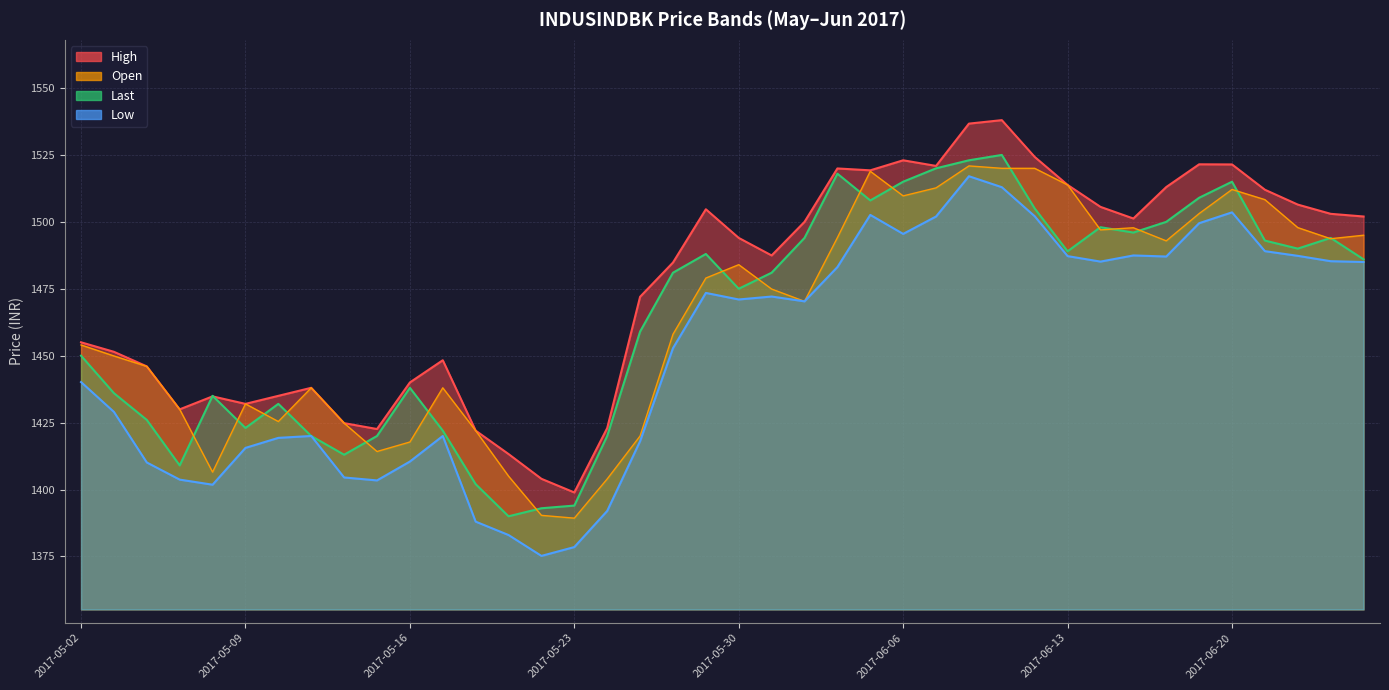

At which category is the sum across all series the highest?

2017-06-08